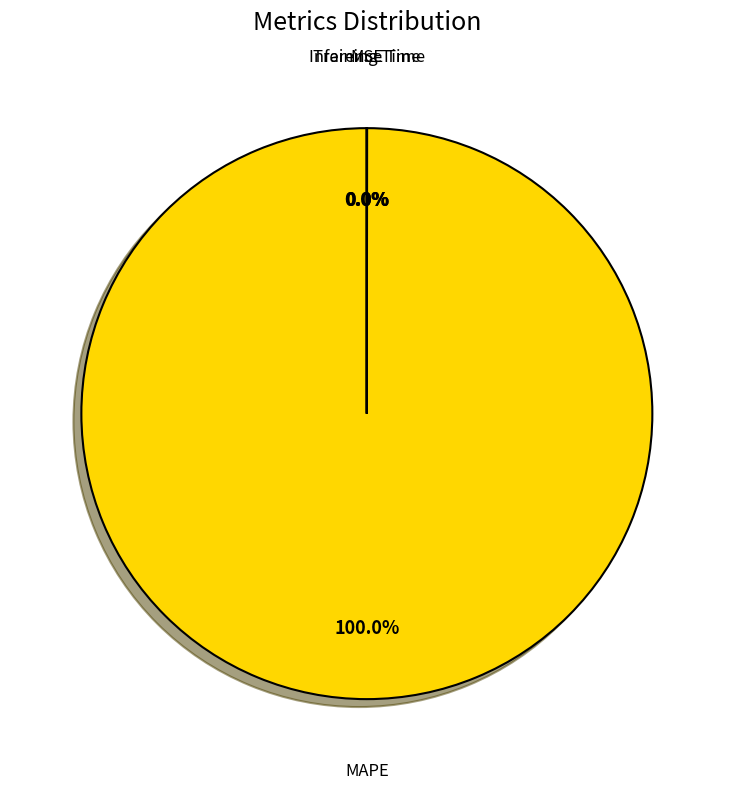

Does any single category account for the majority?

Yes